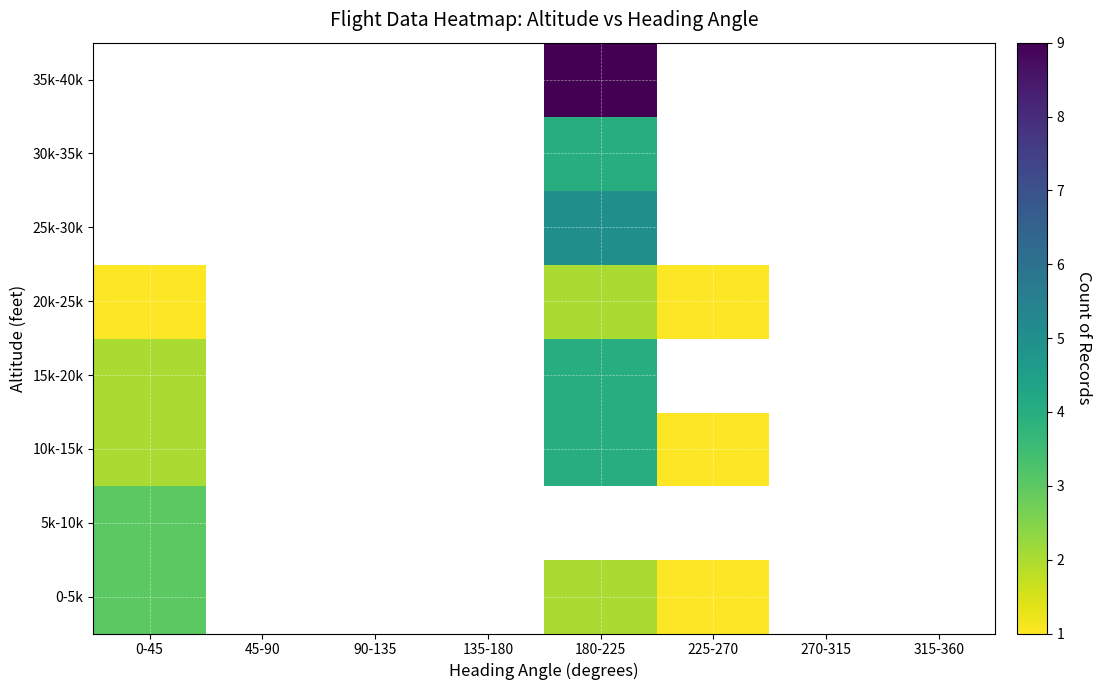

What is the smallest value displayed?

1.0